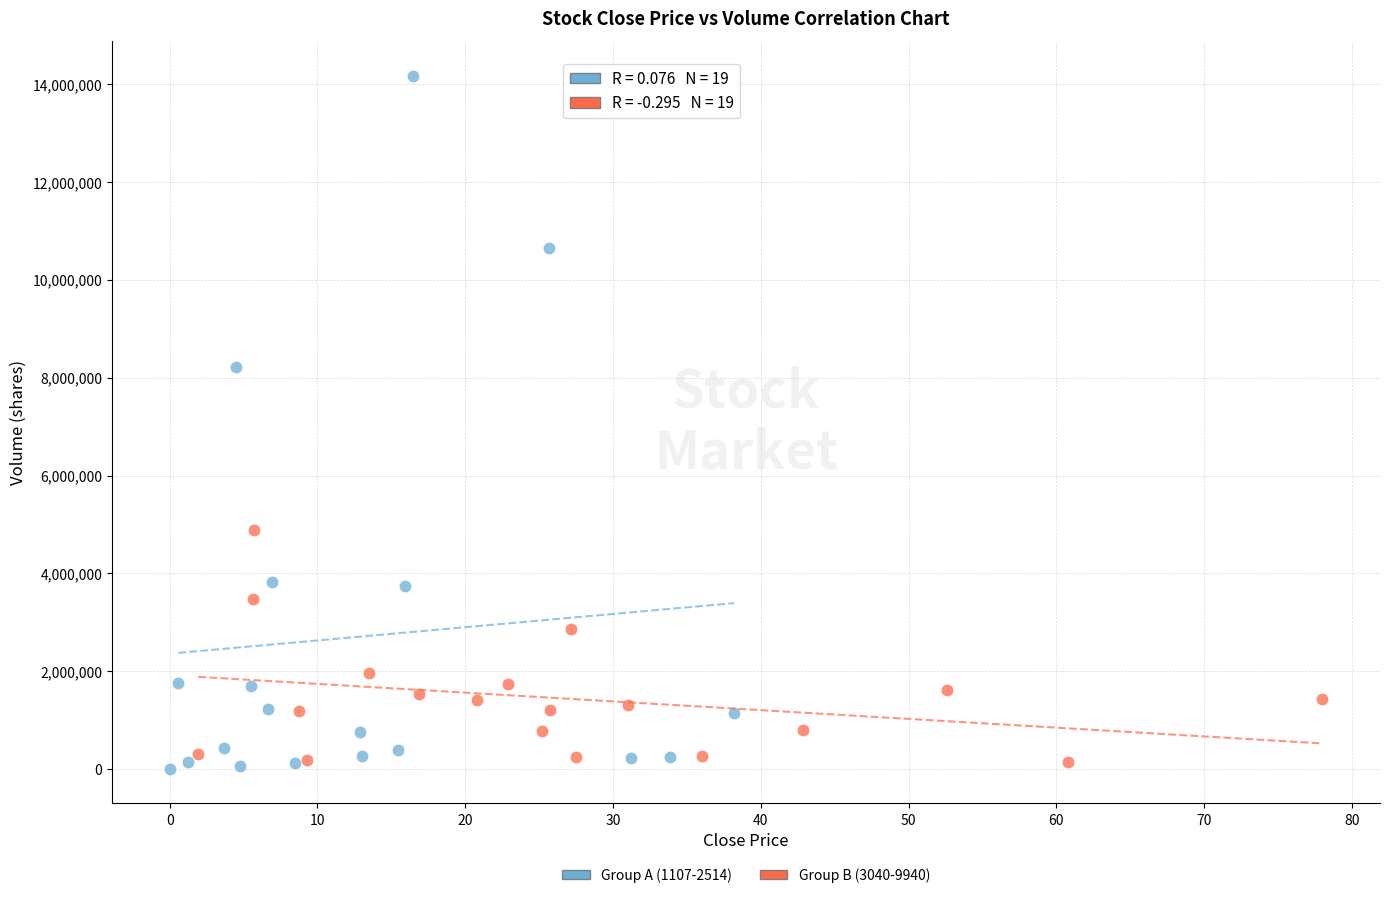

Which series has the largest Y range (max minus min)?

Group A (1107-2514)